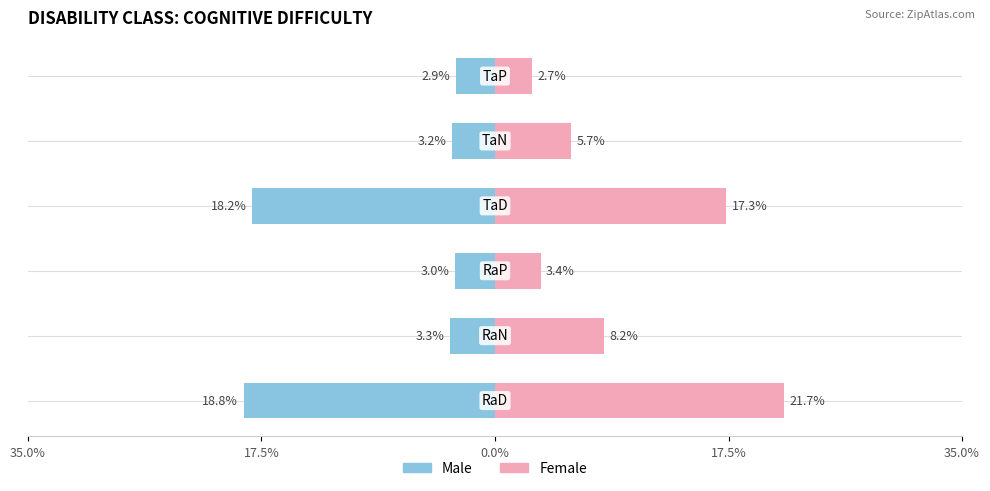

List the series in order of their overall mean, highest first.

Female, Male